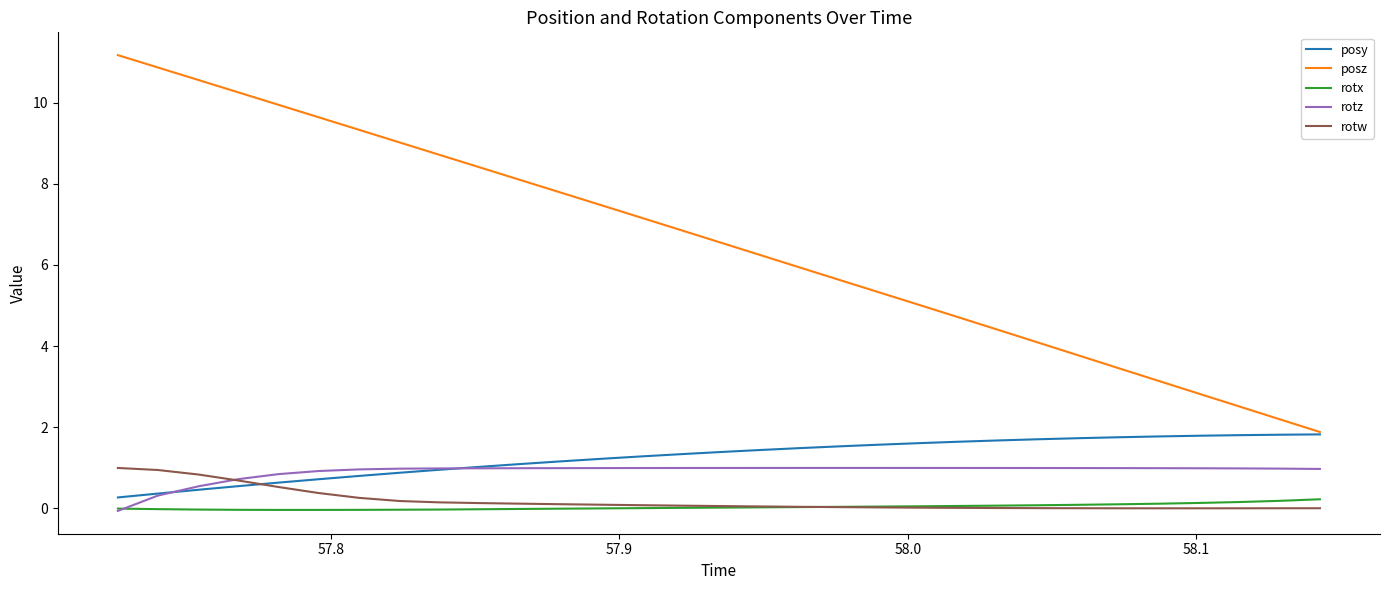

Which series has the largest total across all categories?

posz